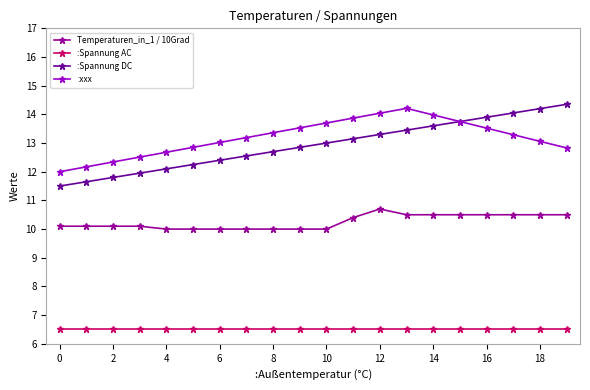

What is the lowest value of the :Spannung DC series?

11.5